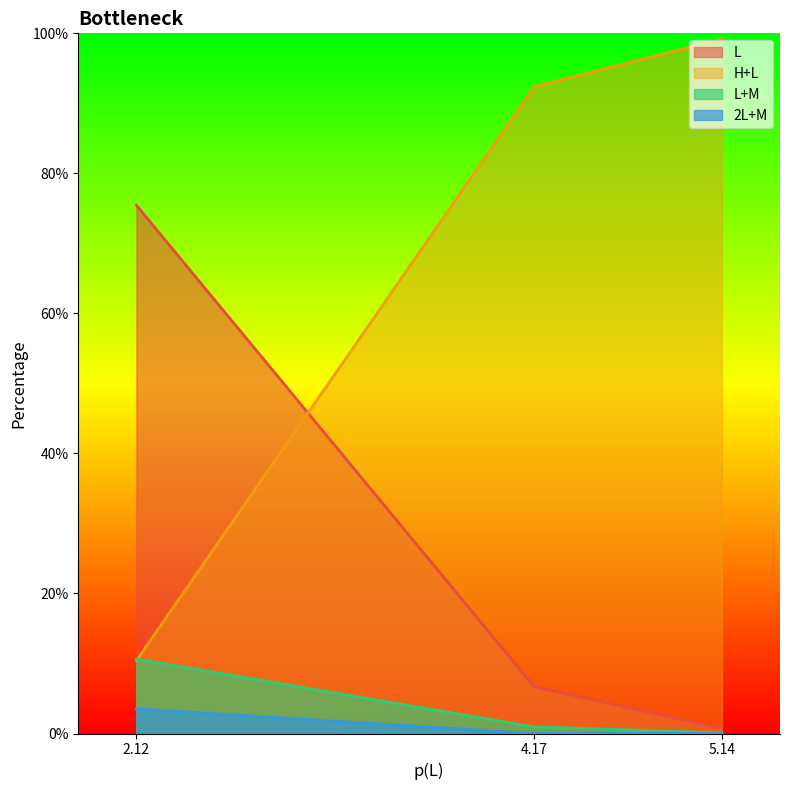

How many values in the L series are below 6?

1